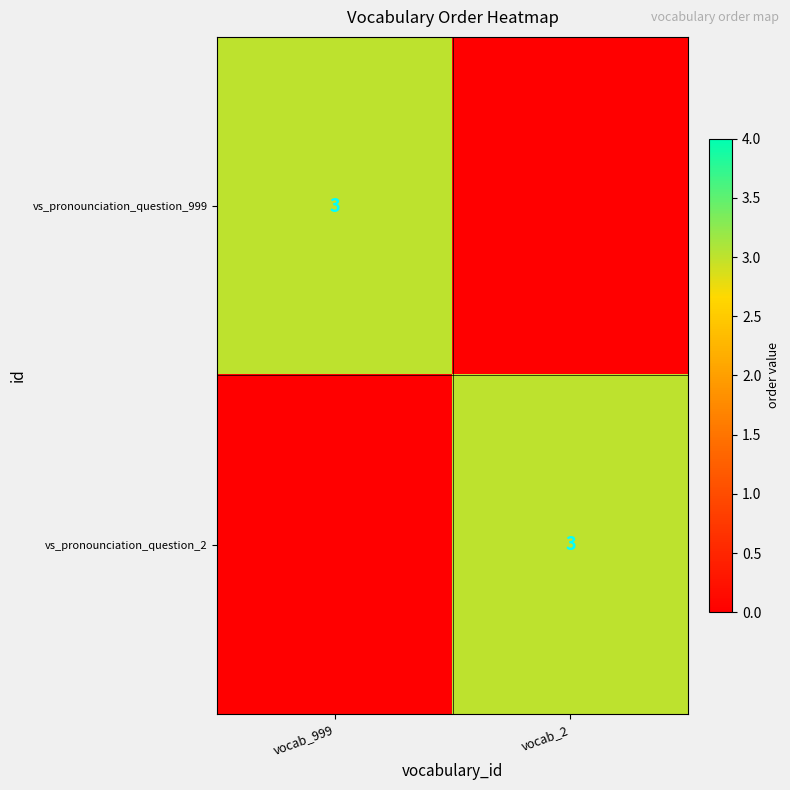

The value of vs_pronounciation_question_2 at vocab_2 is 2. True or false?

False